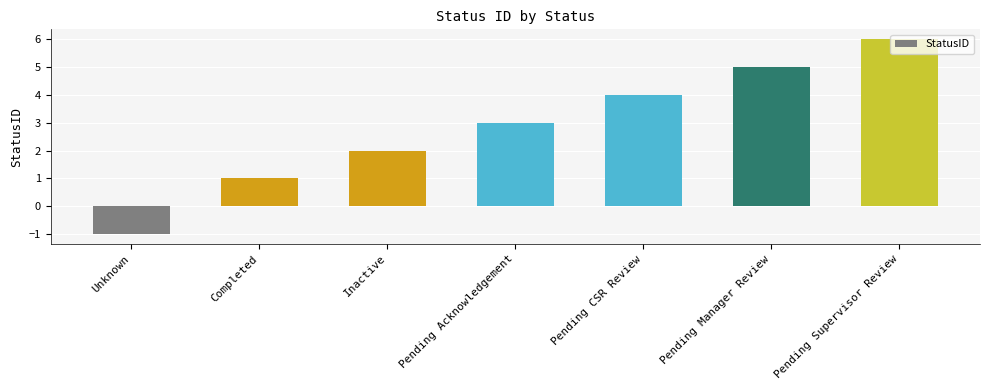

Does the chart contain stacked bars?

No